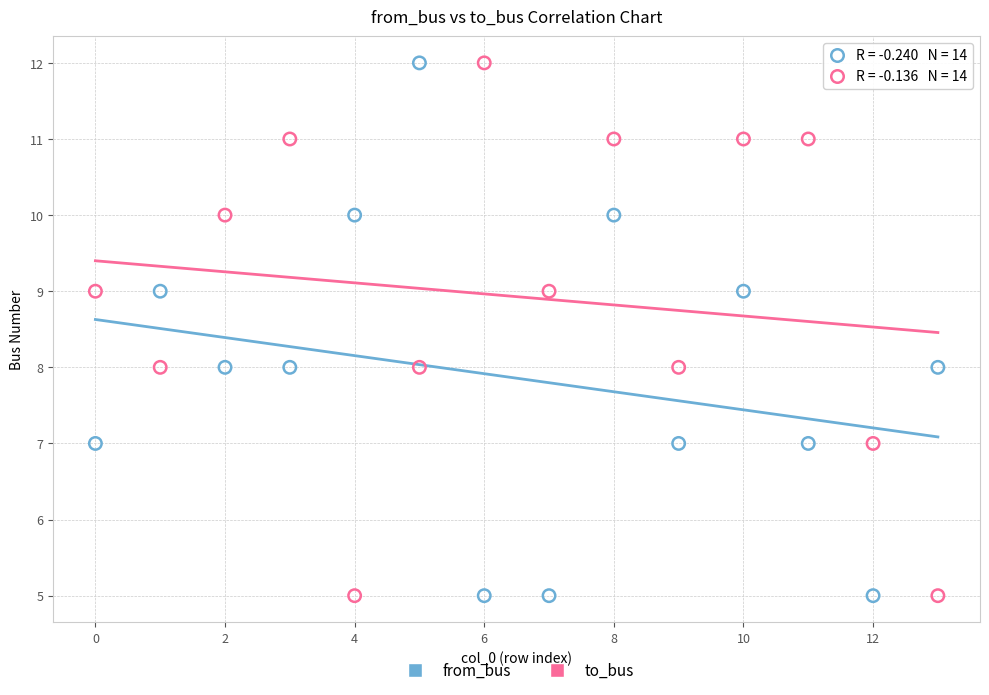

Across all data points, what is the range of Y values (max minus min)?

7